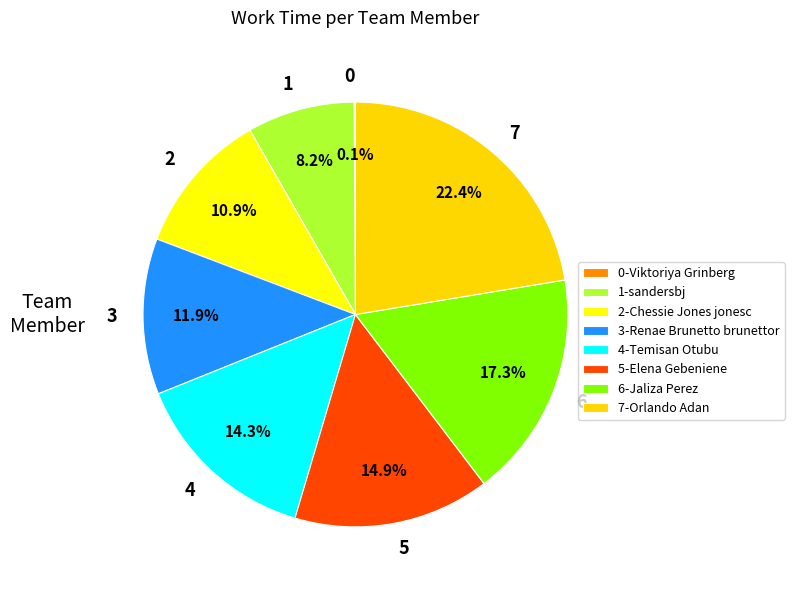

Is there a majority slice in this chart?

No